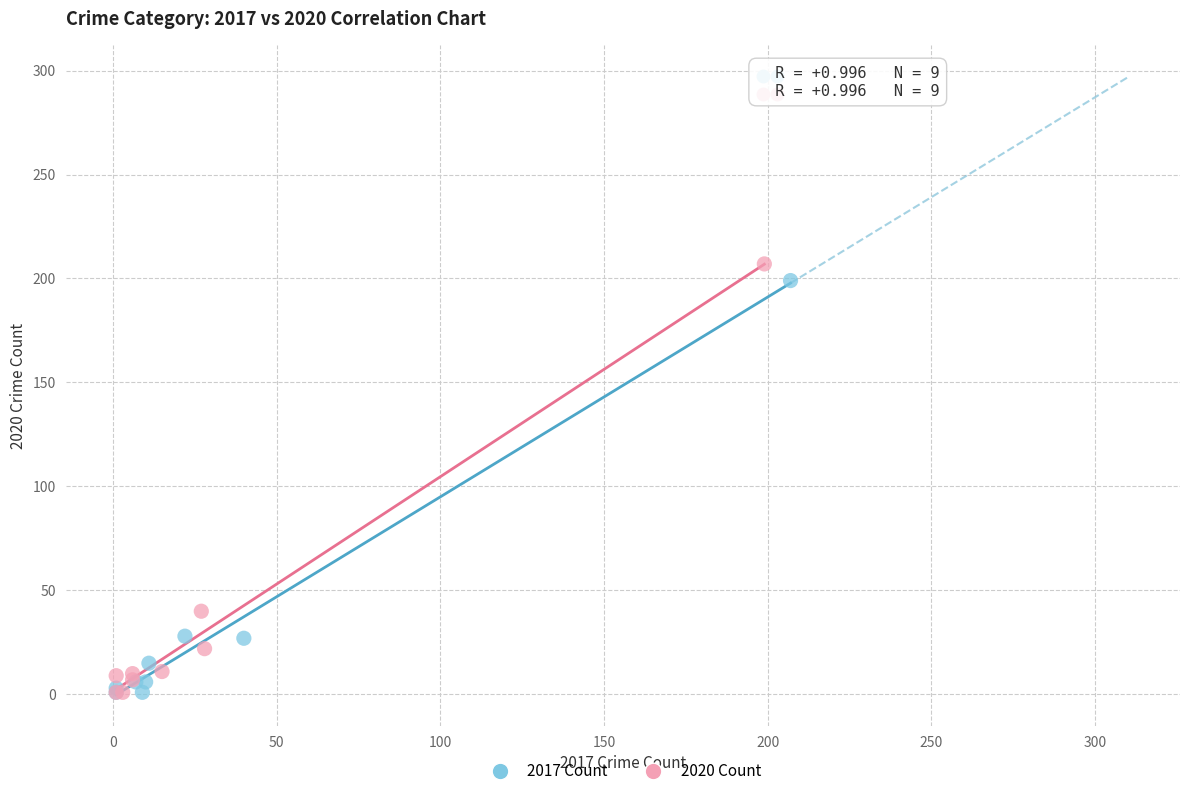

Which series has the largest Y range (max minus min)?

2020 Count